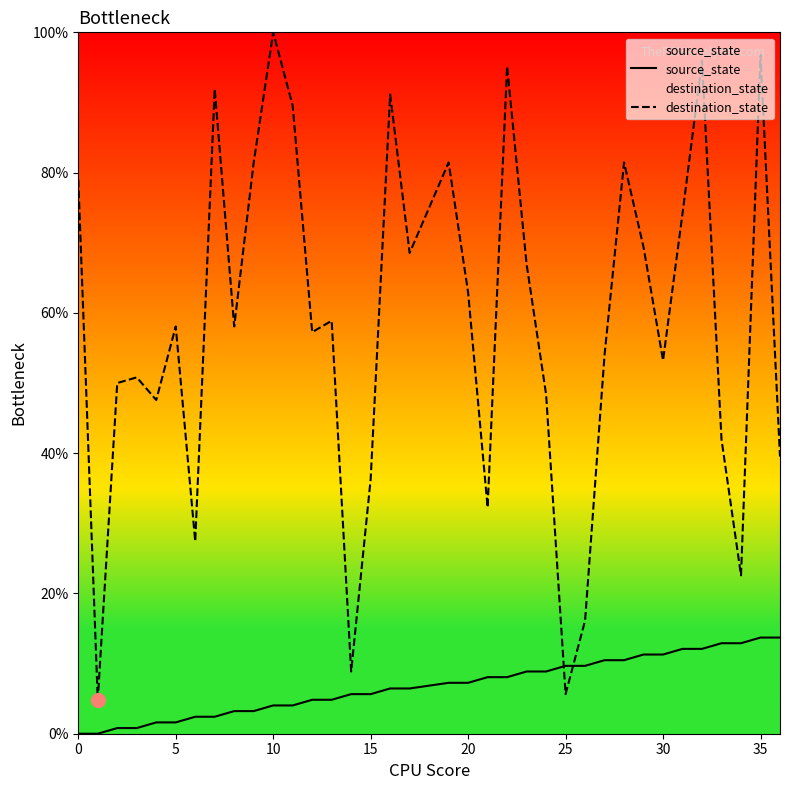

After their last crossing, which series has the higher values: source_state or destination_state?

destination_state